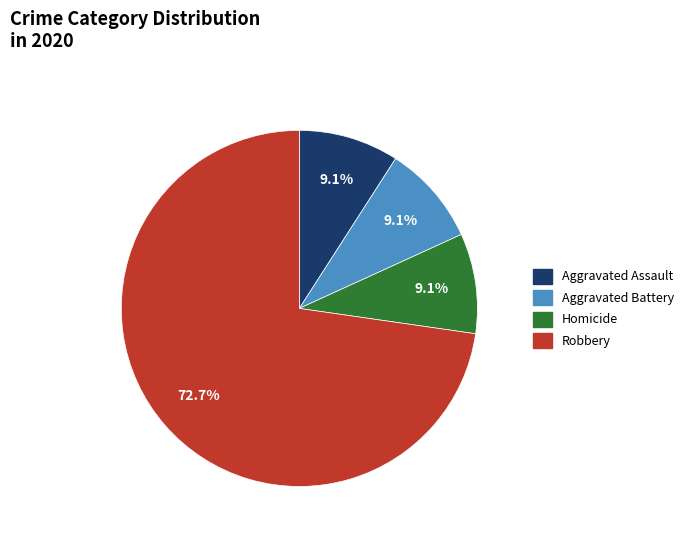

Count the number of slices in the pie.

4